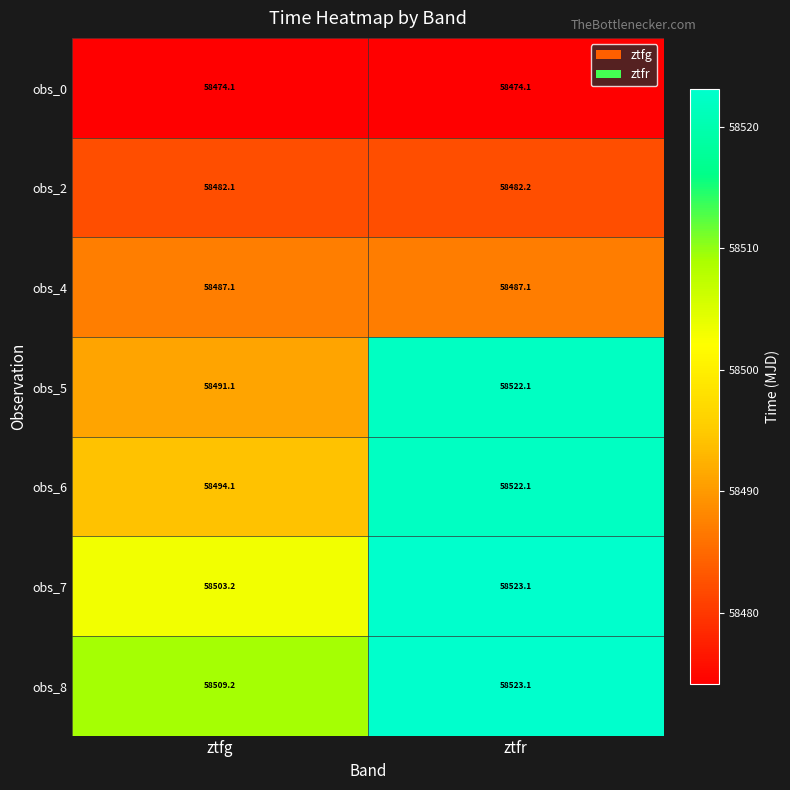

What is the smallest value displayed?

58474.1